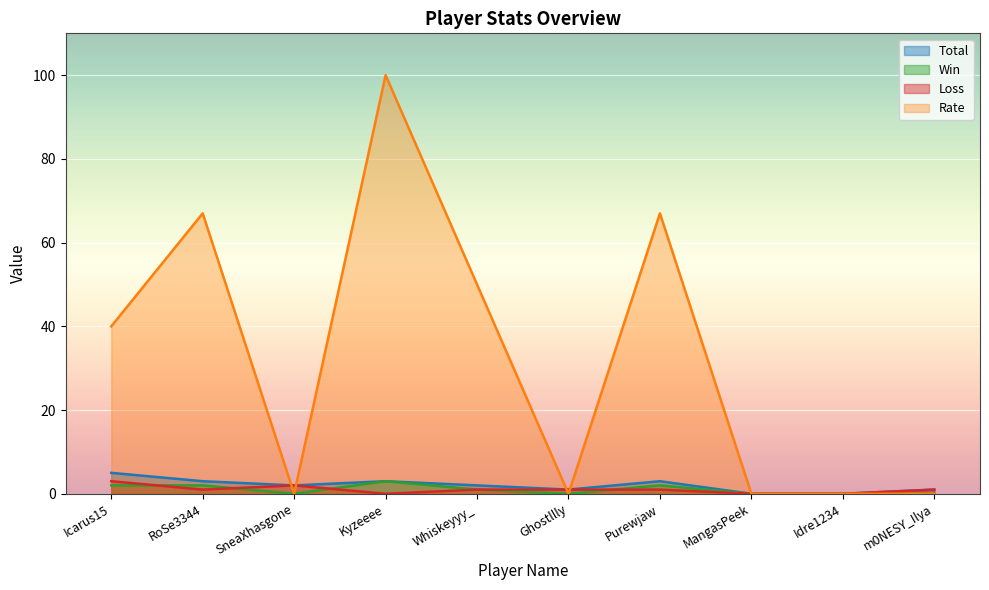

What is the highest value of the Total series?

5